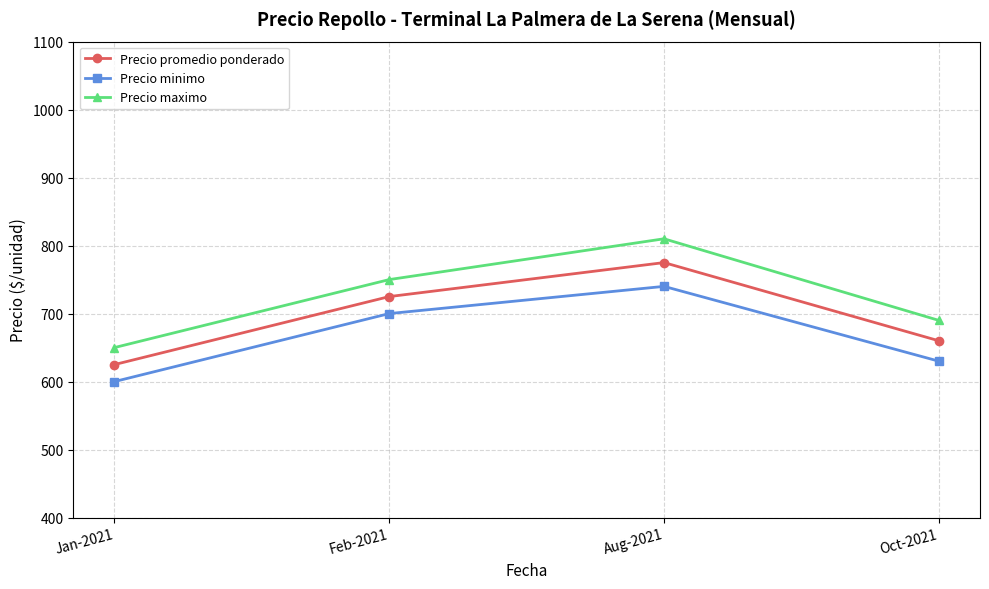

What is the sum of all Precio promedio ponderado values?

2785